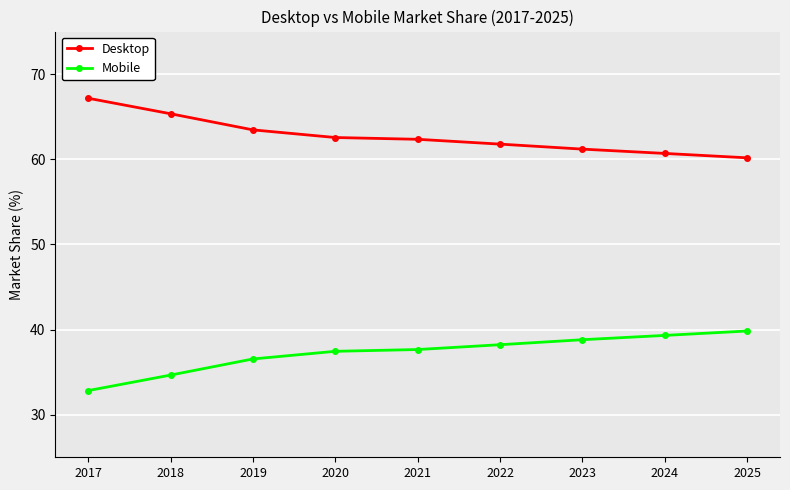

True or false: Desktop and Mobile intersect in this chart.

False